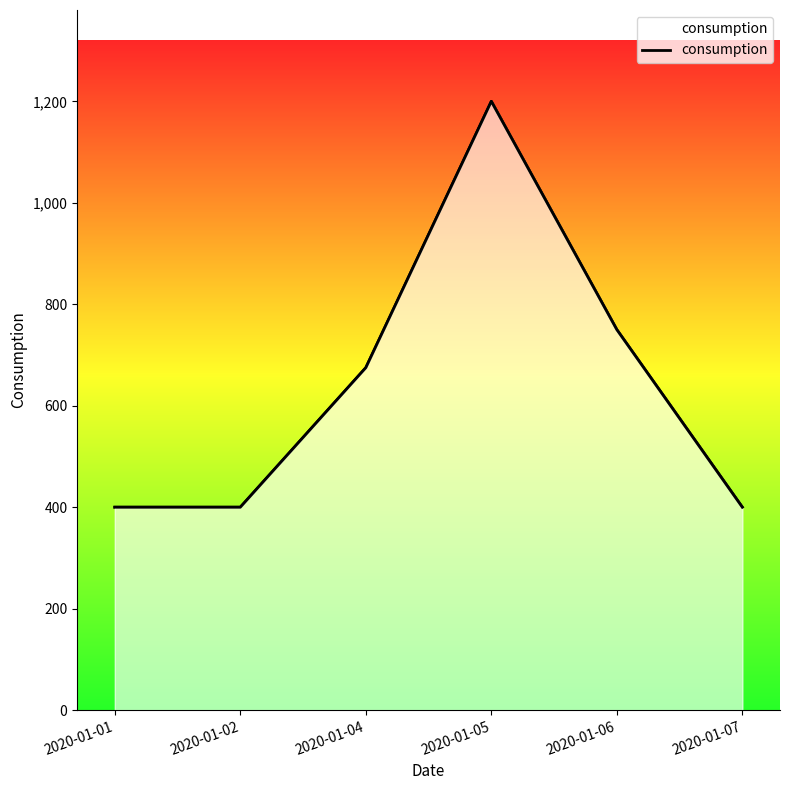

Rank the categories by value from lowest to highest.

2020-01-01, 2020-01-02, 2020-01-07, 2020-01-04, 2020-01-06, 2020-01-05